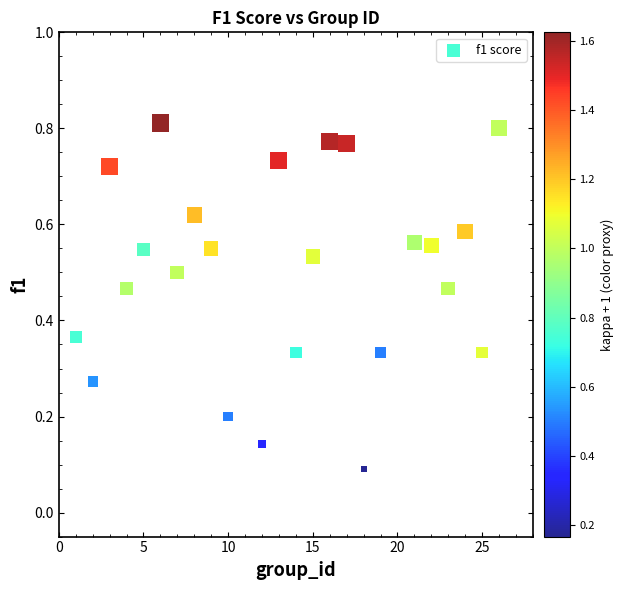

What is the range of X values (max minus min)?

25.0